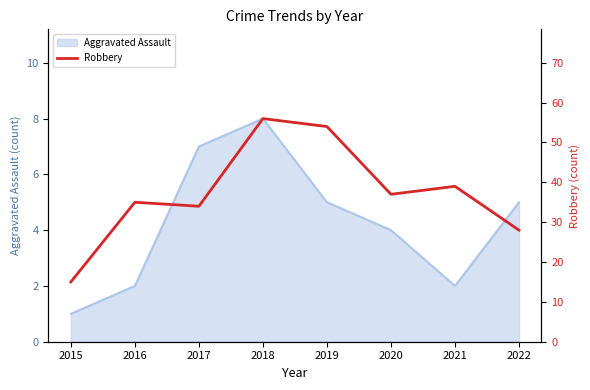

Is it true that the value at 2022 is 28?

True